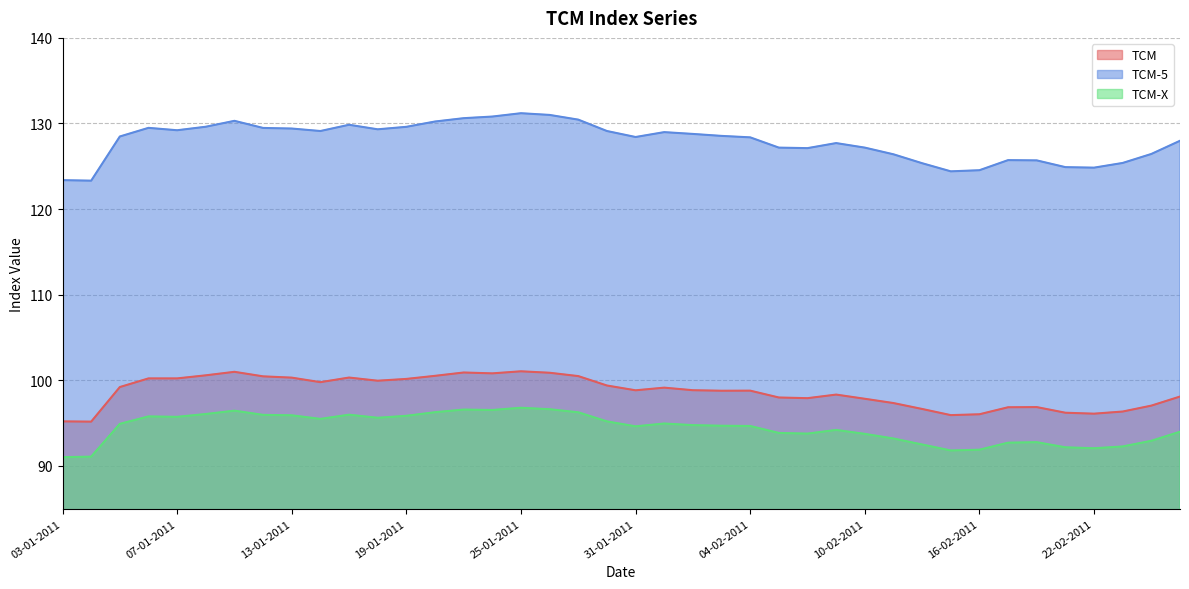

List the series in order of their peak value, highest first.

TCM-5, TCM, TCM-X